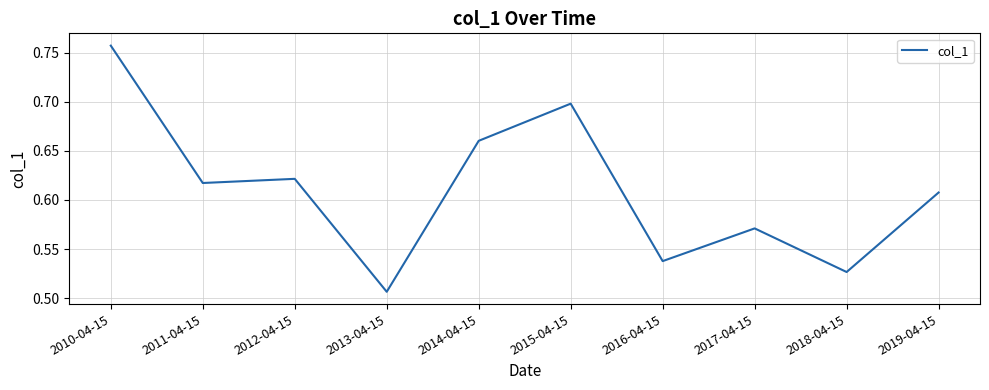

How many interior local valleys (lower than both neighbors) does the data have?

4